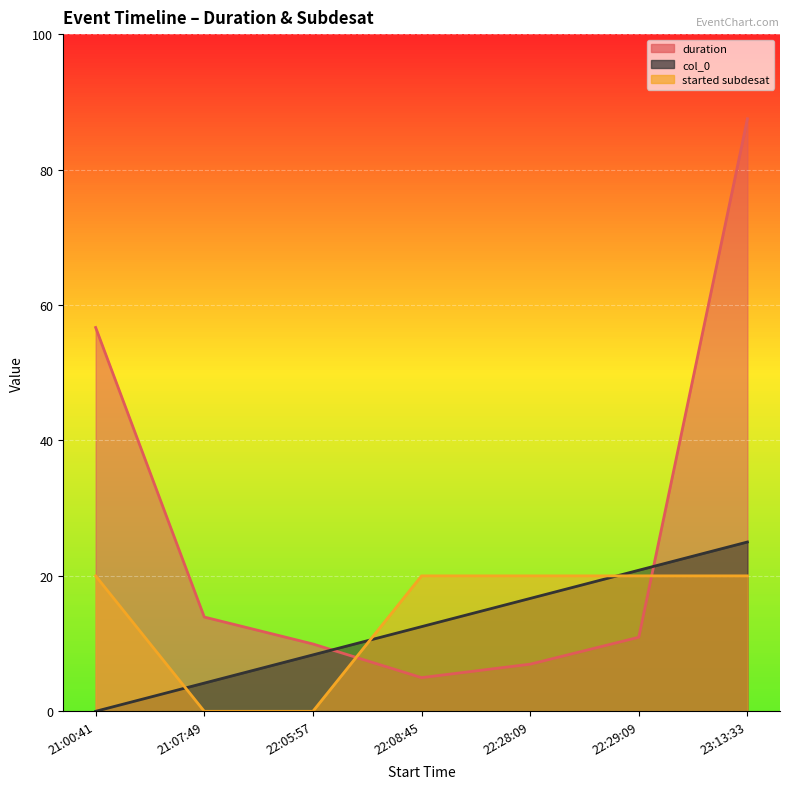

How many data points does each series have?

7